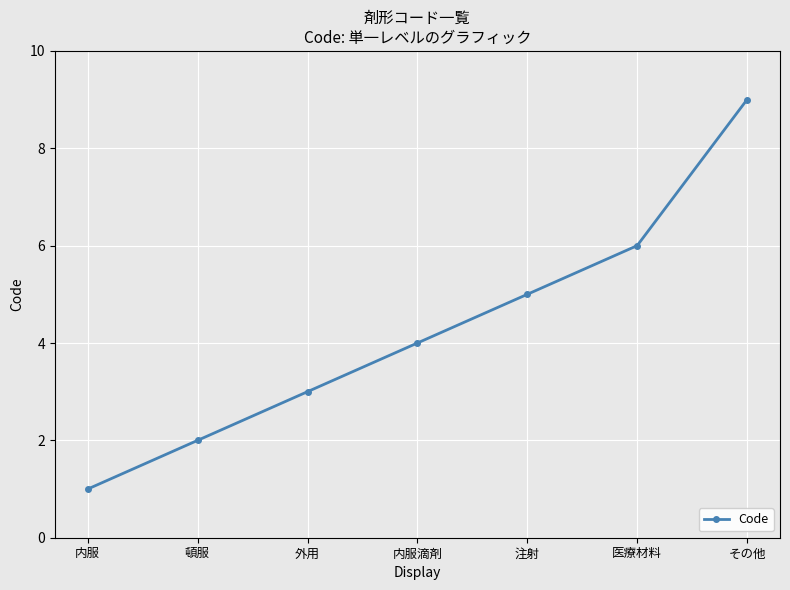

Reading right to left, transcribe all the data shown in this chart.

その他=9	医療材料=6	注射=5	内服滴剤=4	外用=3	頓服=2	内服=1